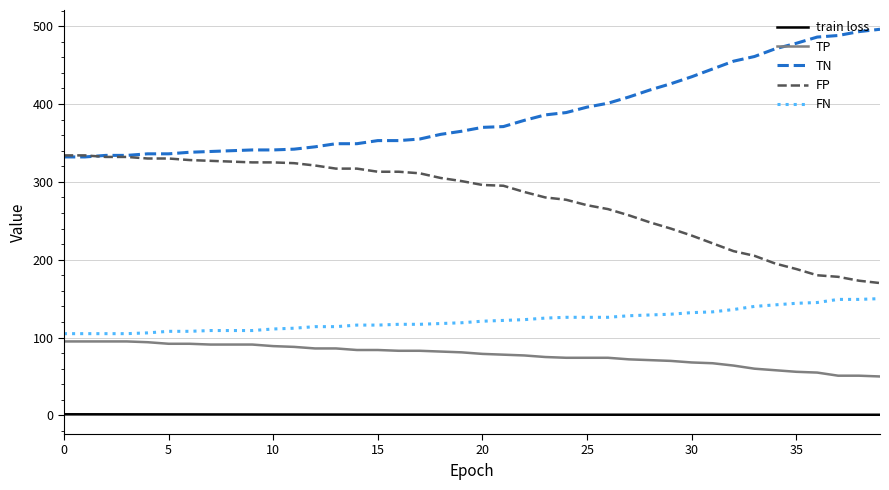

True or false: FN and TN cross at least once.

False